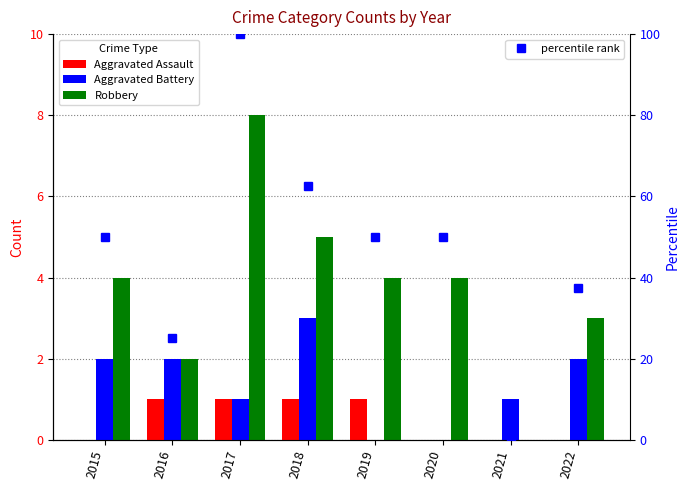

Reading right to left, what are all the values shown in this chart?

Aggravated Assault: 0.0	0.0	0.0	1.0	1.0	1.0	1.0	0.0
Aggravated Battery: 2.0	1.0	0.0	0.0	3.0	1.0	2.0	2.0
Robbery: 3.0	0.0	4.0	4.0	5.0	8.0	2.0	4.0
percentile rank: 37.5	0.0	50.0	50.0	62.5	100.0	25.0	50.0